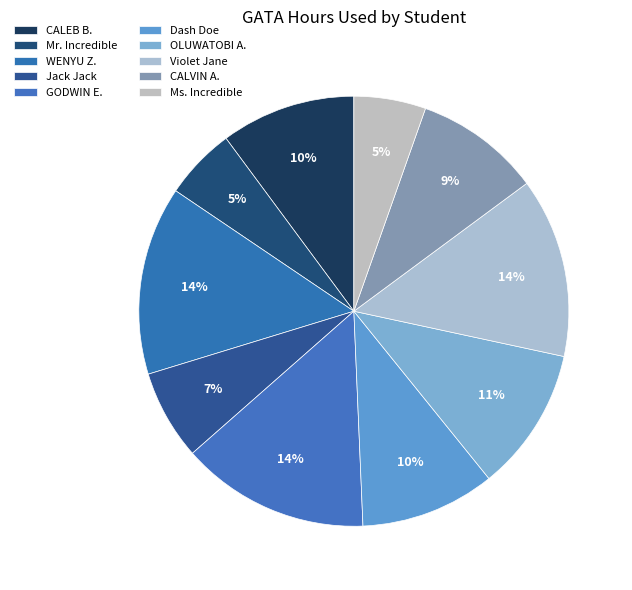

How many segments does this pie chart have?

10